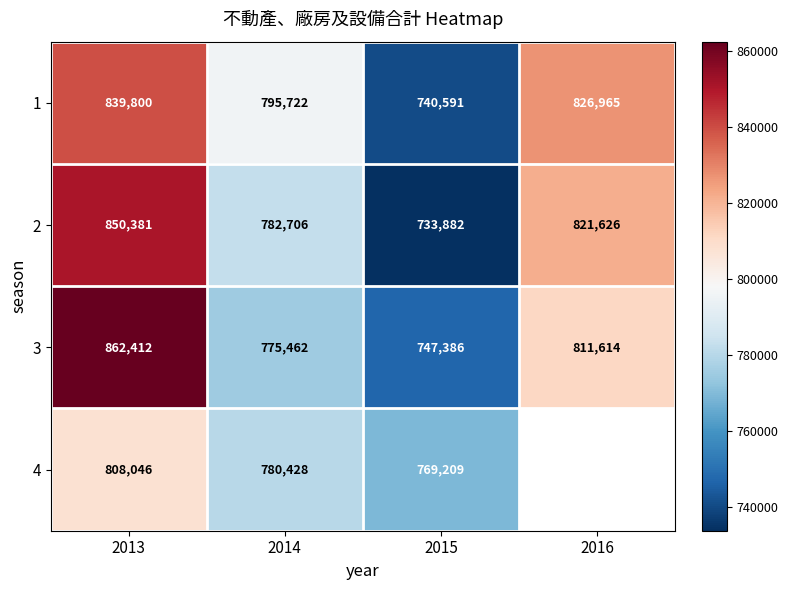

What is the average value of the 1 series?

800770